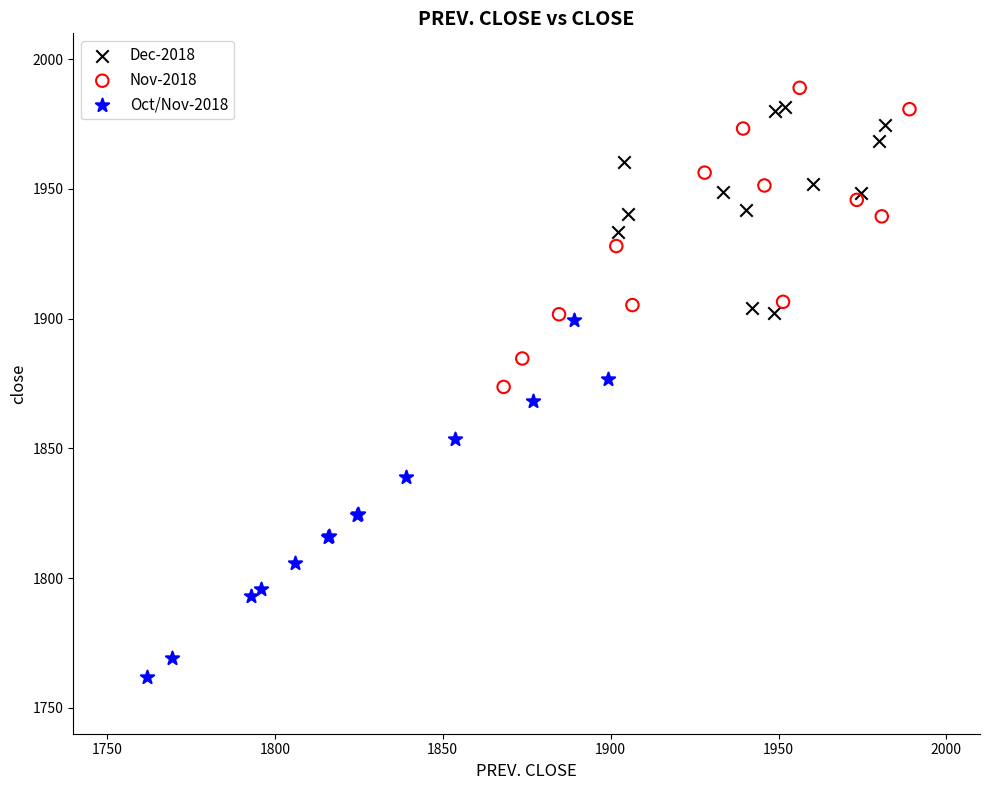

Which series reaches the minimum Y coordinate?

Oct/Nov-2018